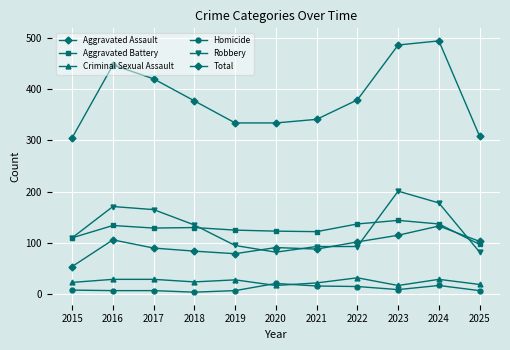

Rank the series at 2023 from lowest to highest value.

Homicide, Criminal Sexual Assault, Aggravated Assault, Aggravated Battery, Robbery, Total